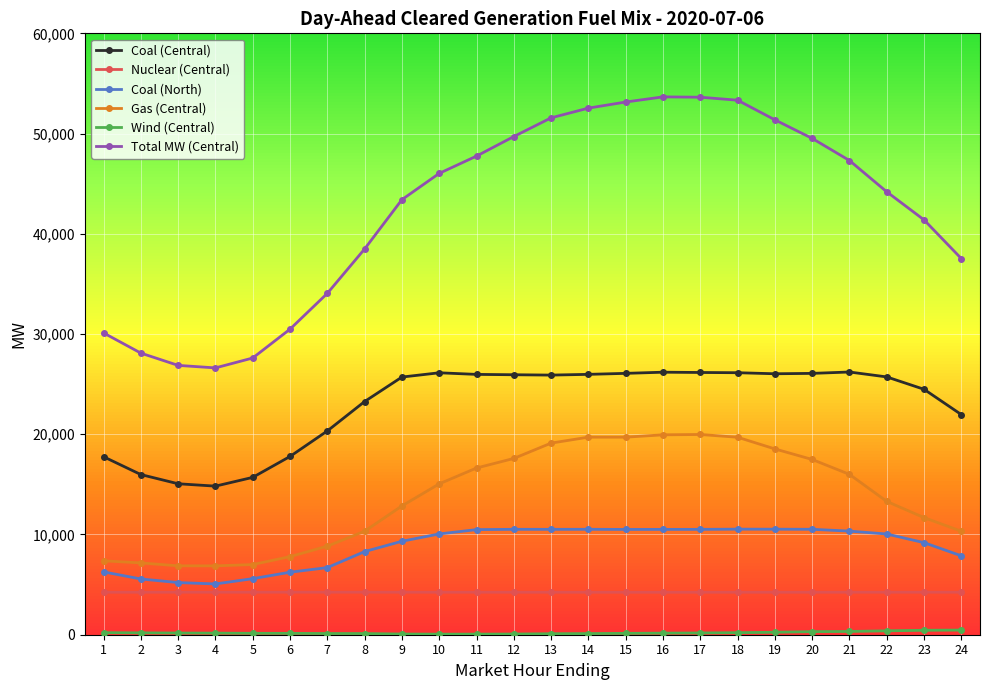

Is it true that Gas (Central) equals 4211.8 at 6?

False